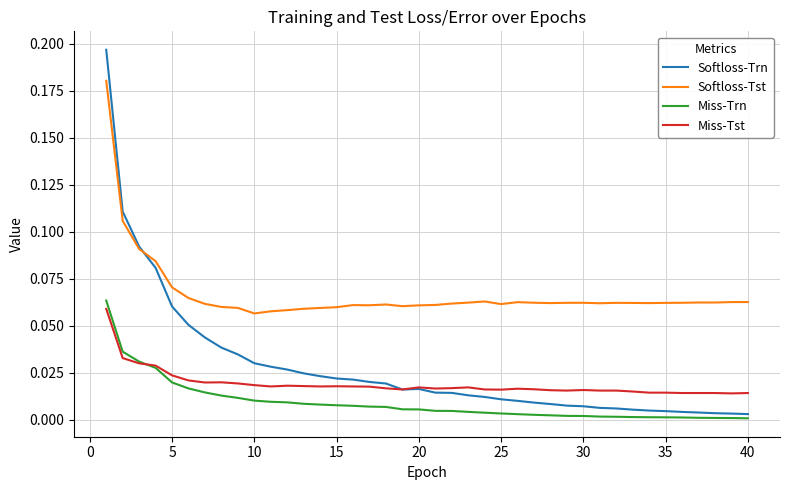

How many lines are shown in the chart?

4